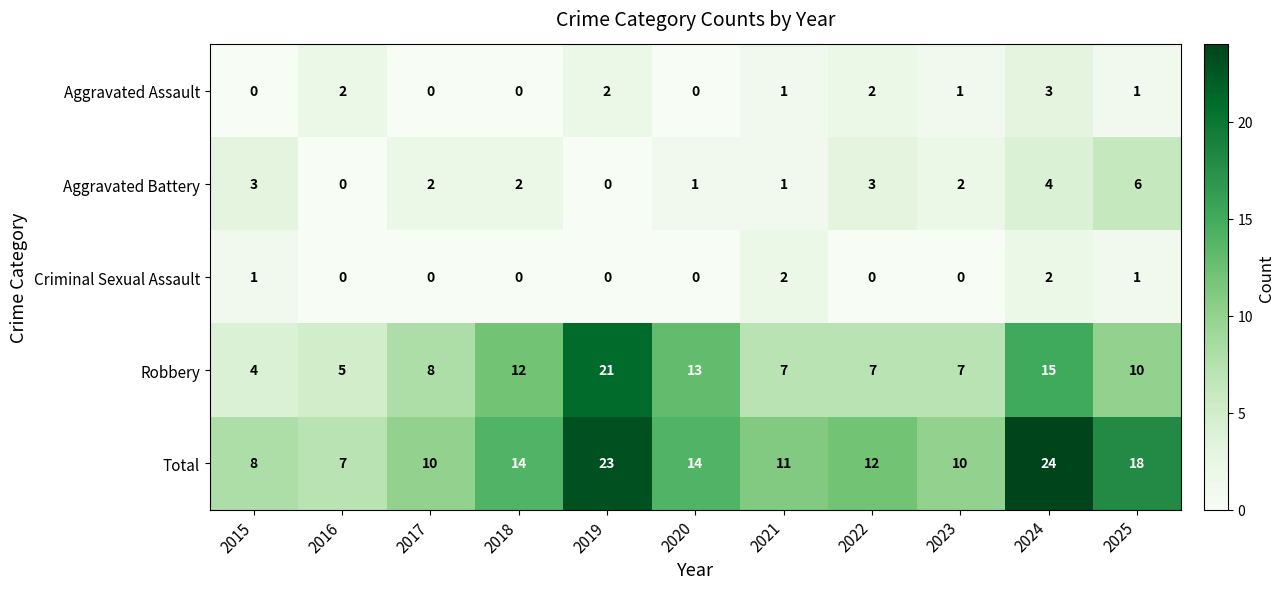

What is the sum of all Total values?

151